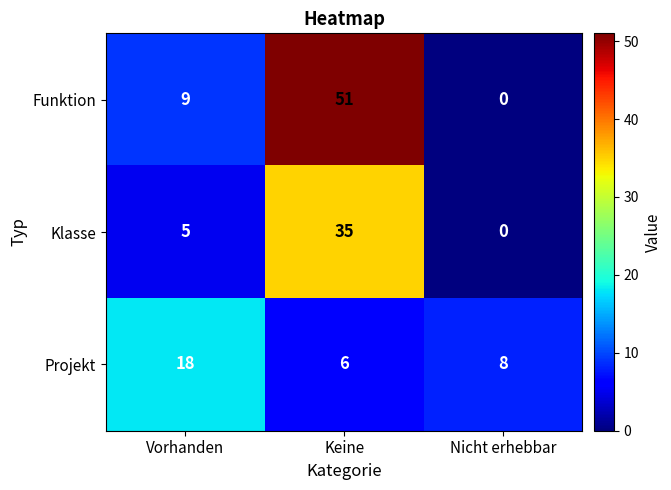

Reading left to right, transcribe all the data shown in this chart.

Funktion: Vorhanden=9	Keine=51	Nicht erhebbar=0
Klasse: Vorhanden=5	Keine=35	Nicht erhebbar=0
Projekt: Vorhanden=18	Keine=6	Nicht erhebbar=8